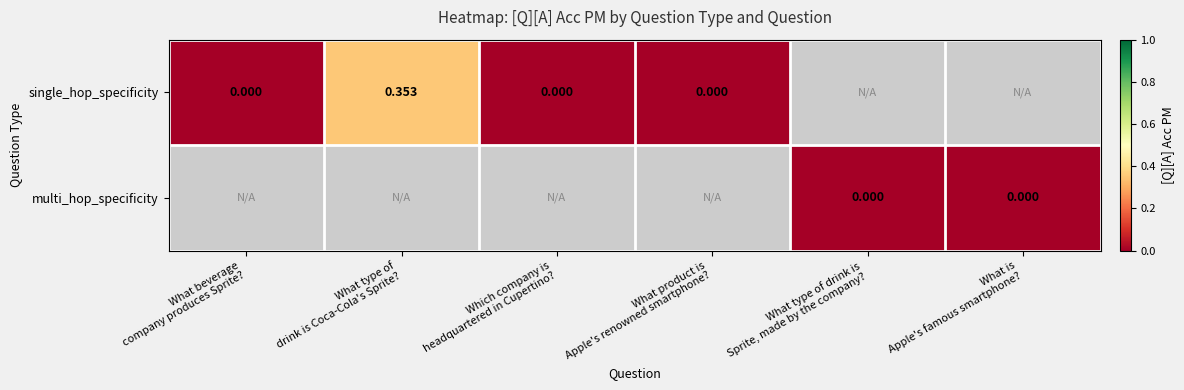

At which category does the chart reach its minimum across all series?

What beverage
company produces Sprite?